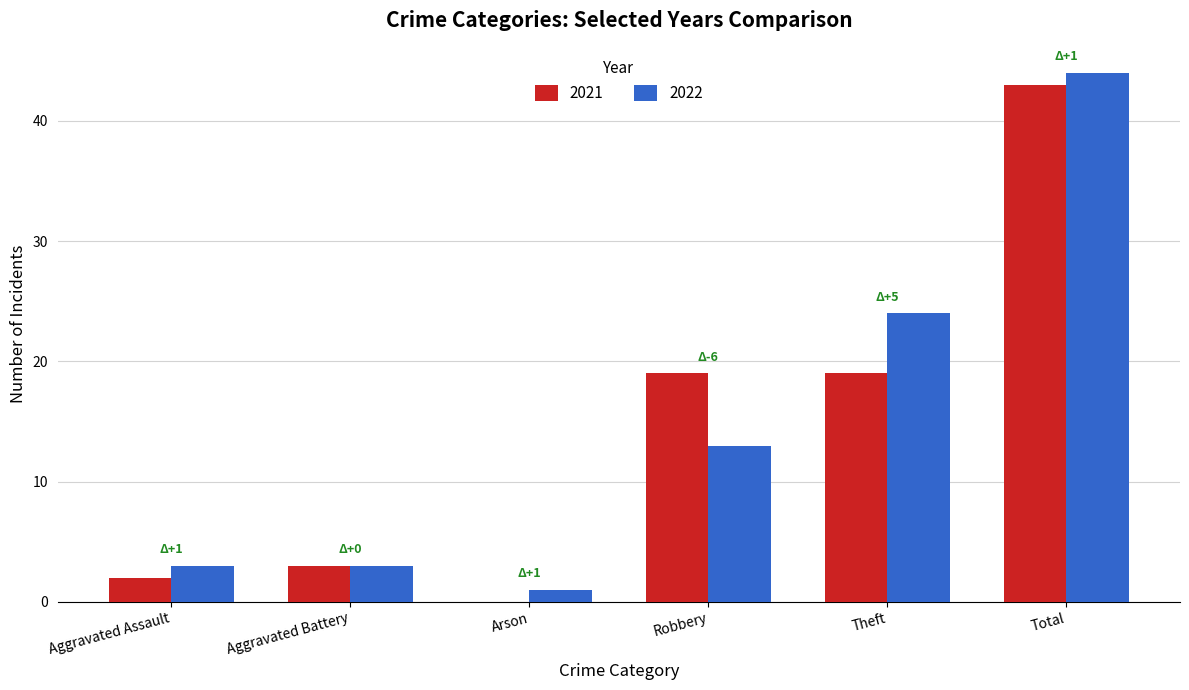

Does the chart contain stacked bars?

No